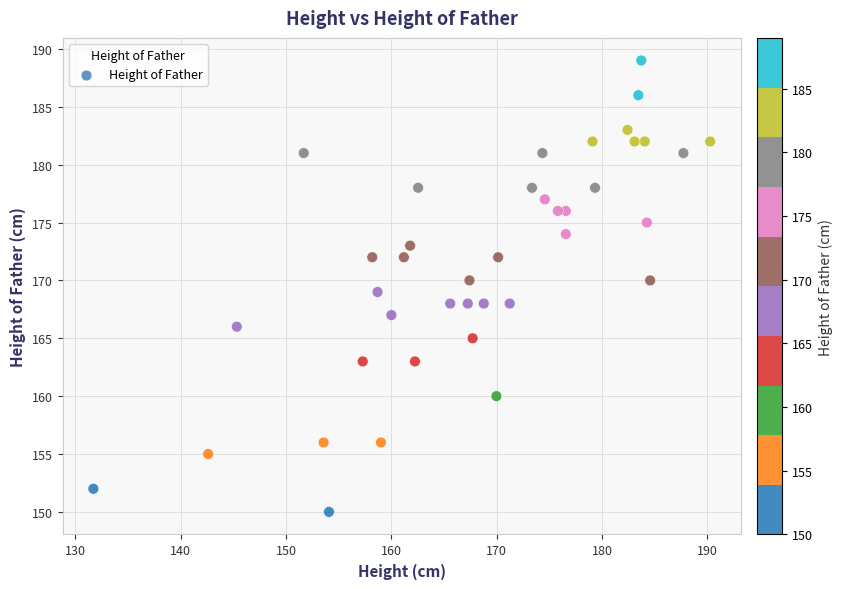

What is the range of Y values (max minus min)?

39